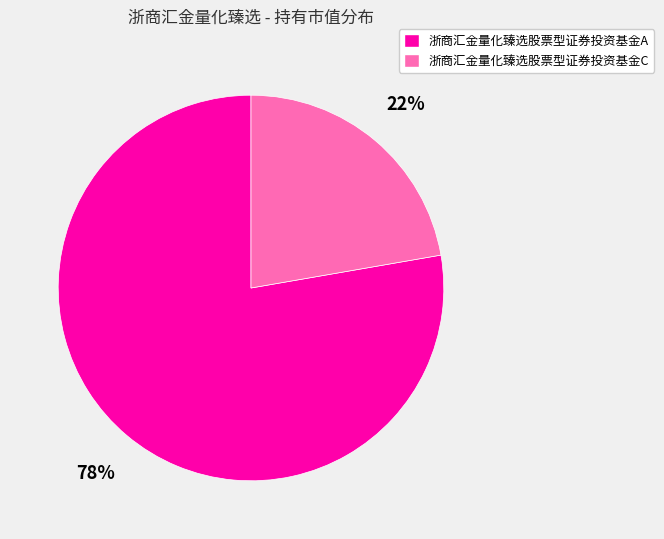

Which category has the smallest portion of the pie?

浙商汇金量化臻选股票型证券投资基金C